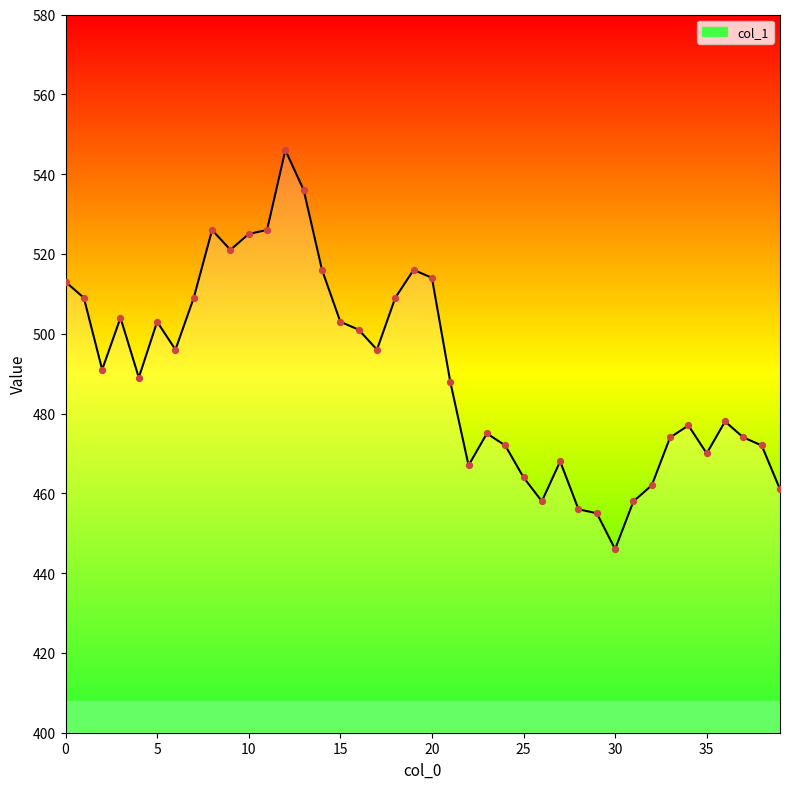

What is the smallest value displayed?

446